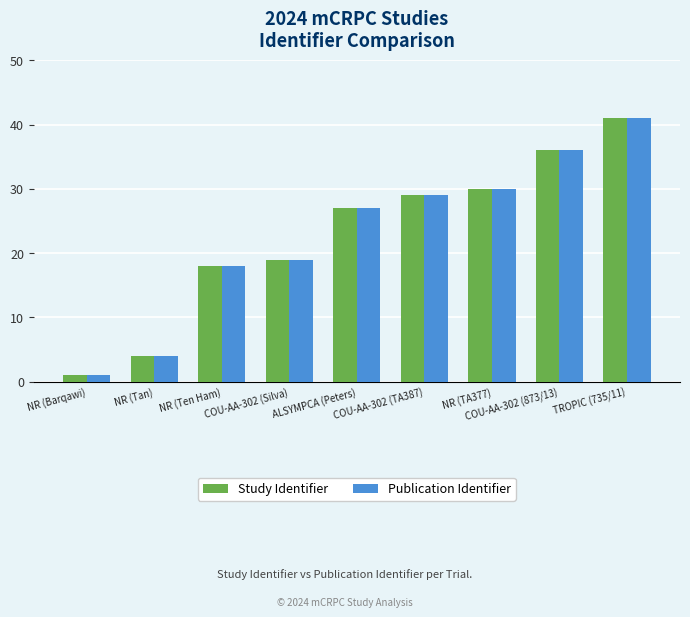

True or false: Study Identifier has a value of 18 at NR (Ten Ham).

True